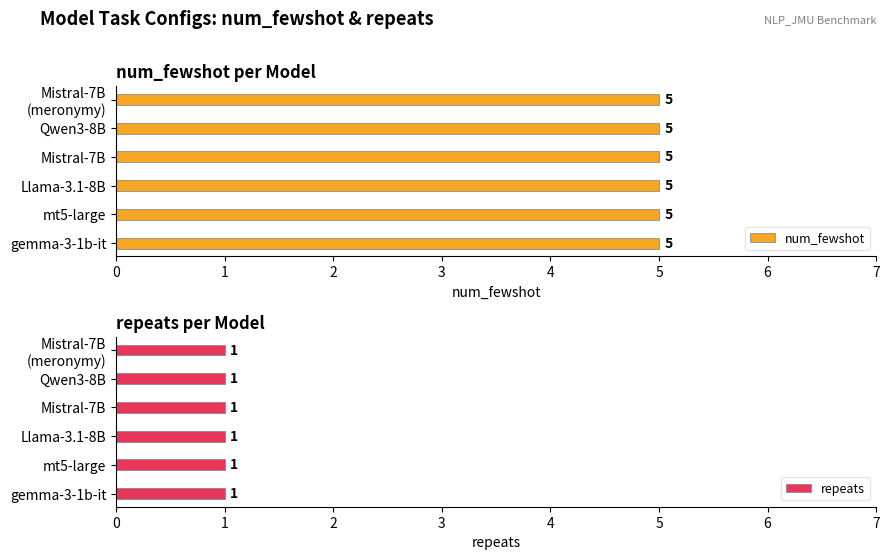

At which category does the chart reach its peak across all series?

gemma-3-1b-it